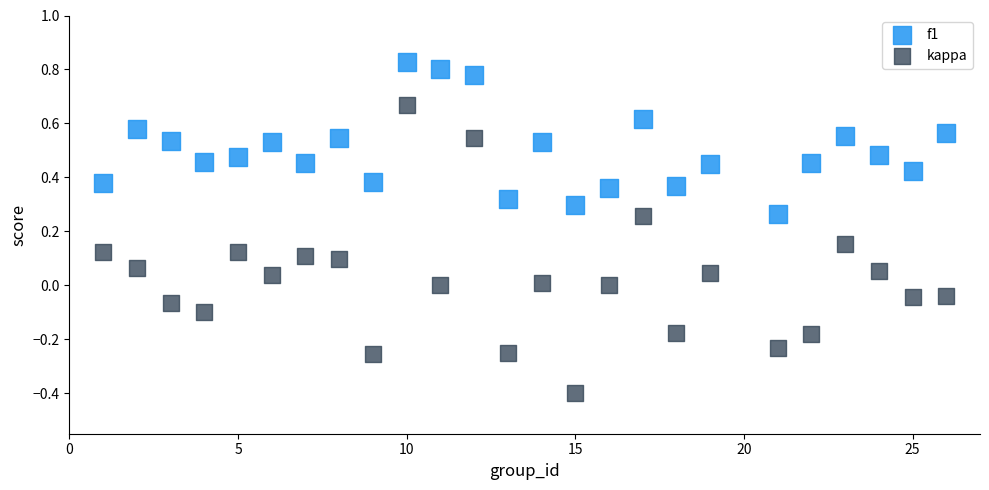

What is the X range (max minus min) for the scatter plot?

25.0